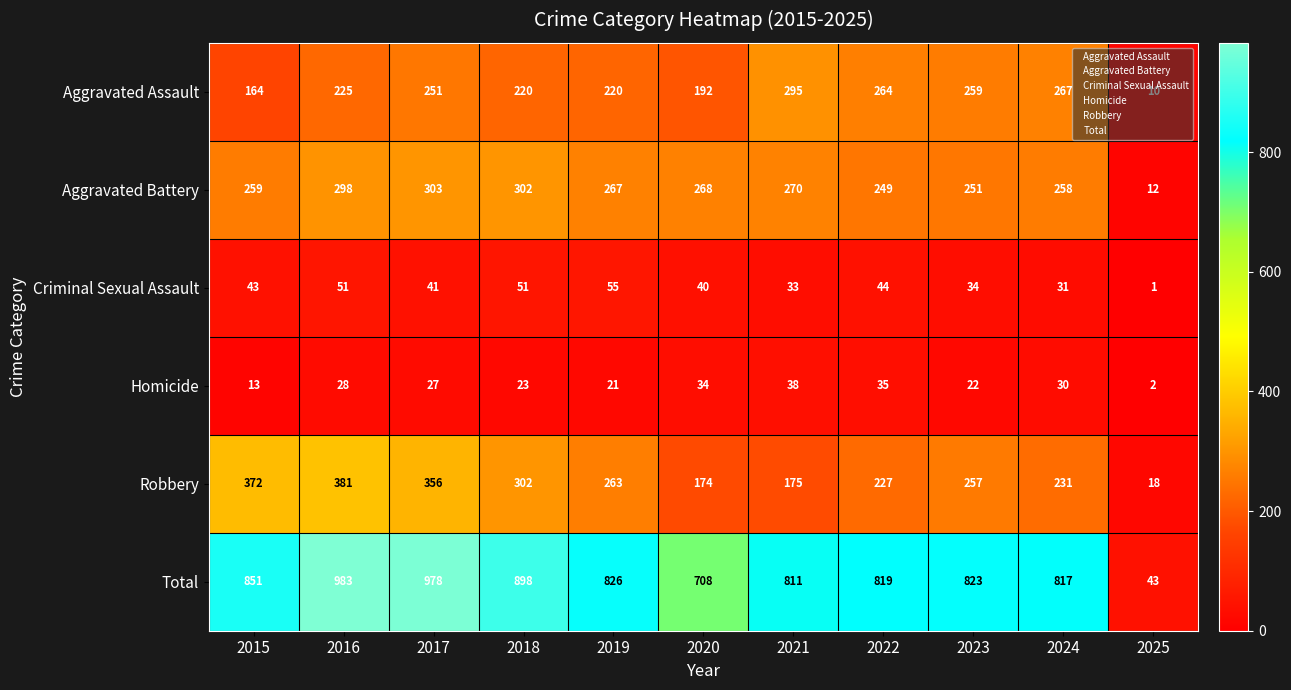

What is the difference between the second highest and minimum values in the Robbery series?

354